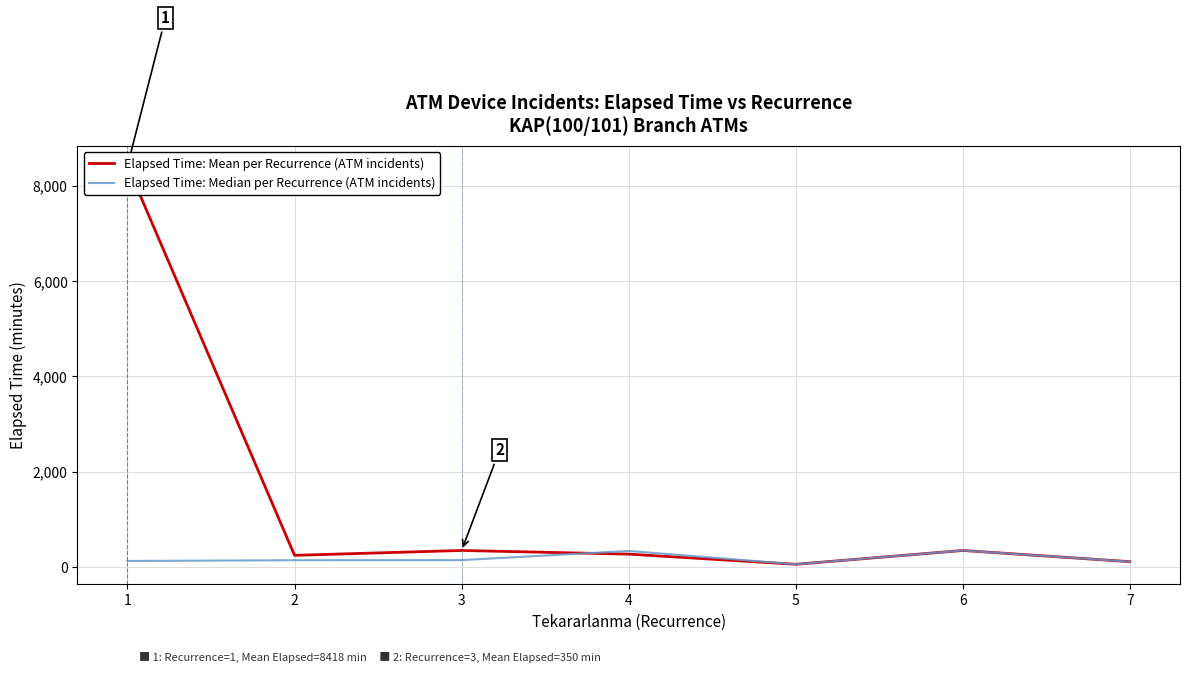

At which label is Elapsed Time: Median per Recurrence (ATM incidents) closest to 205?

3